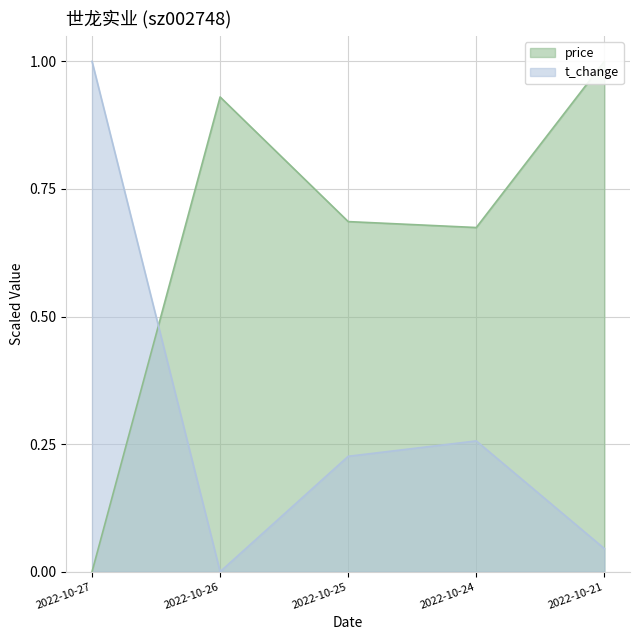

How many lines are shown in the chart?

2